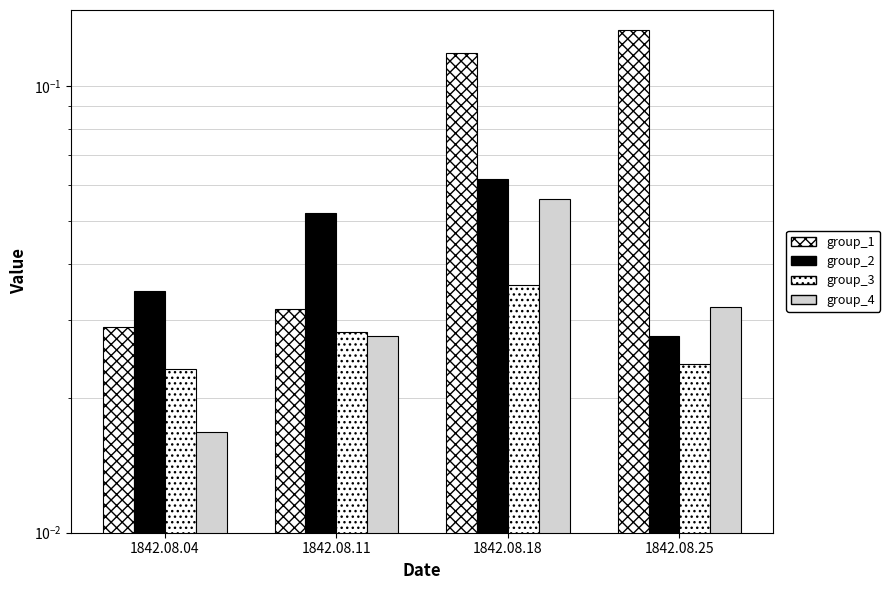

Reading left to right, extract all data points from this chart.

group_1: 0.0	0.0	0.1	0.1
group_2: 0.0	0.1	0.1	0.0
group_3: 0.0	0.0	0.0	0.0
group_4: 0.0	0.0	0.1	0.0